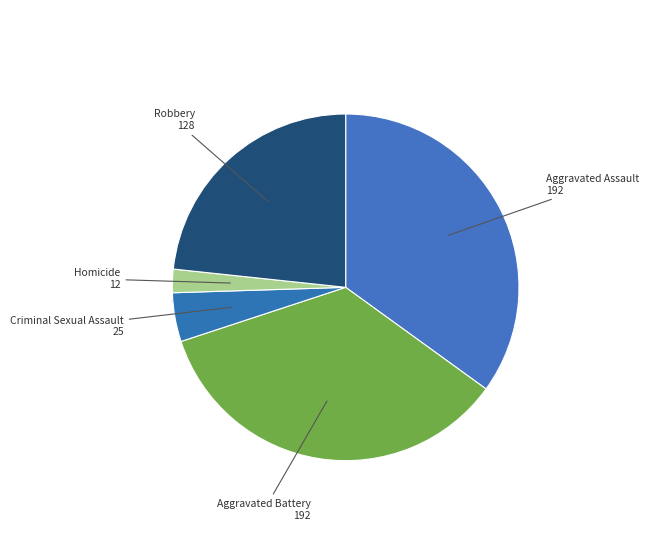

What is the change in value from Aggravated Battery to Criminal Sexual Assault?

-167